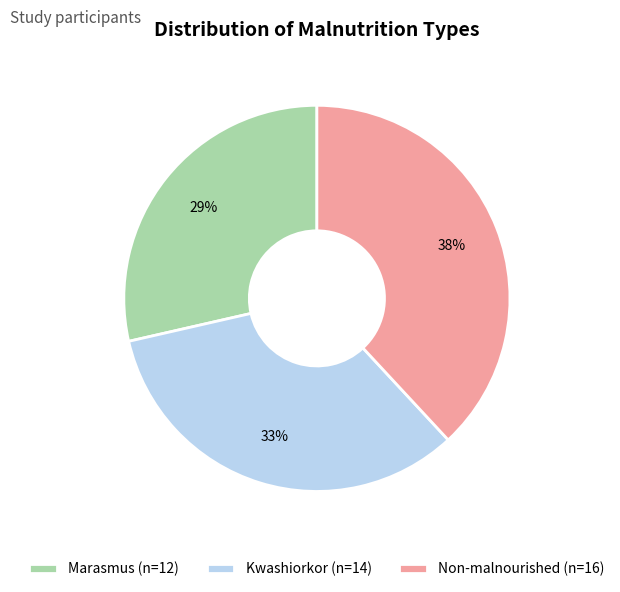

Which has a higher value, Kwashiorkor or Non-malnourished?

Non-malnourished